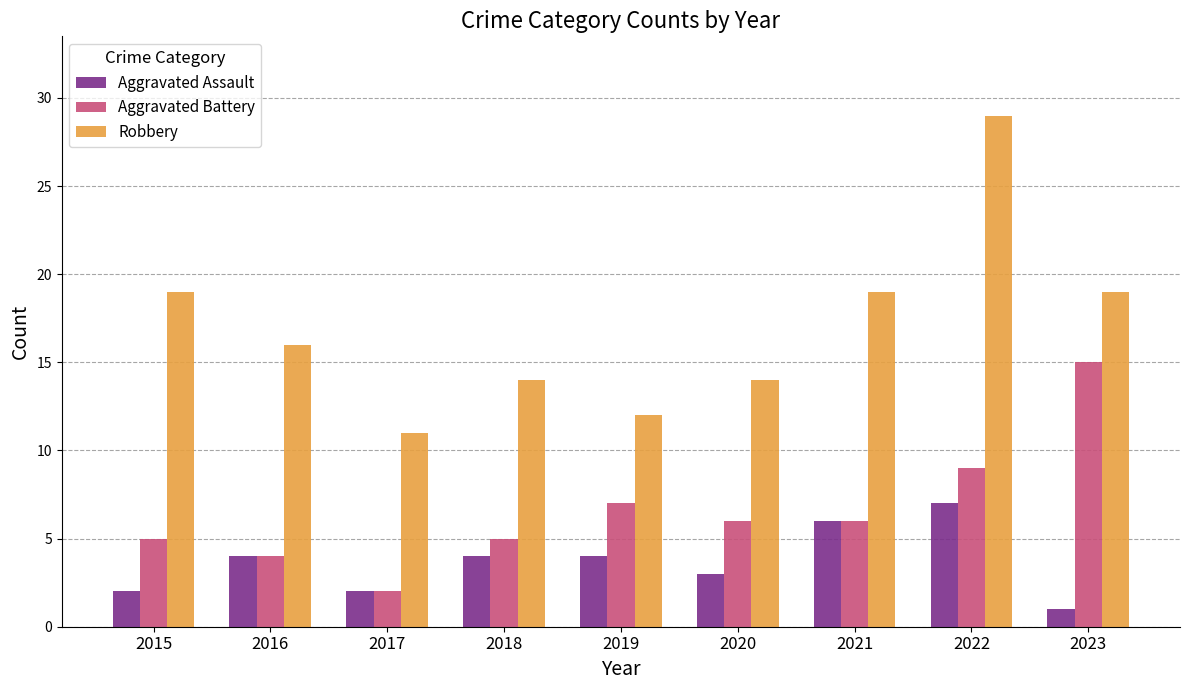

Which category has the lowest value in the Robbery series?

2017